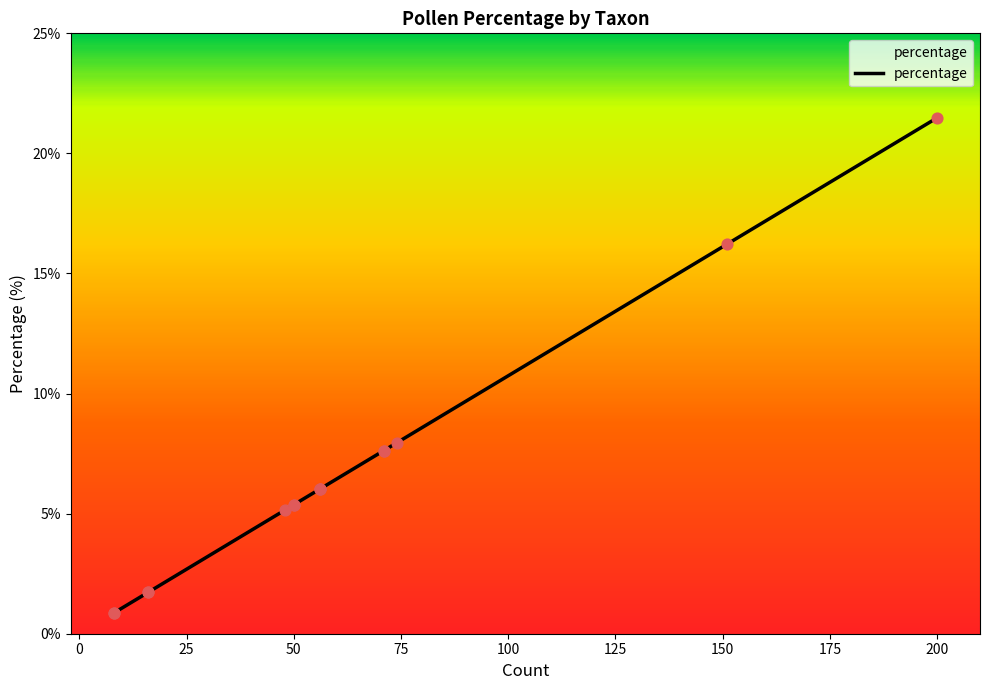

Which has a higher value, Ericales or Alnus?

Ericales